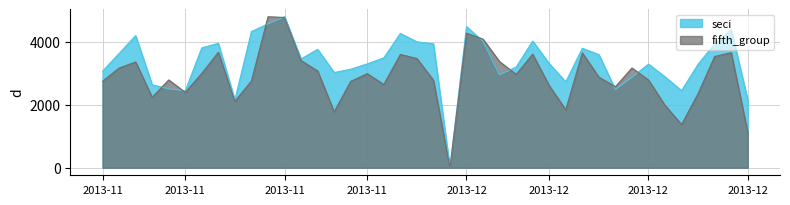

Which category has the lowest value across all series?

2013-12-02